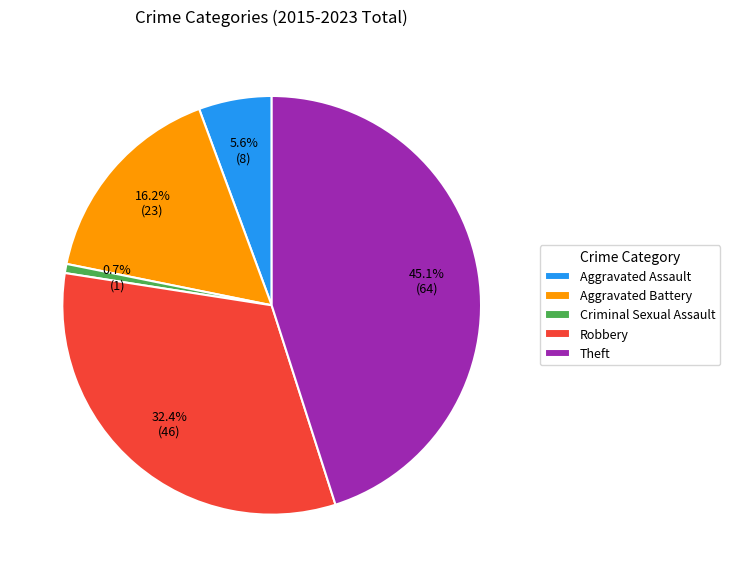

How many segments does this pie chart have?

5